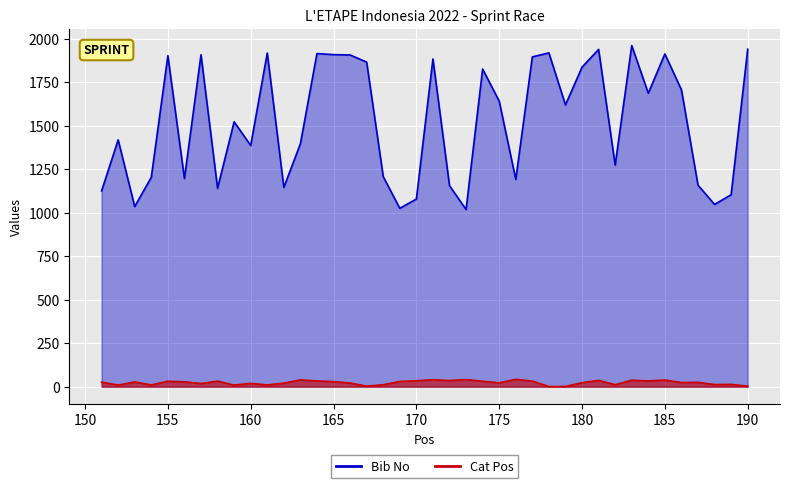

At which category does the chart reach its minimum across all series?

178